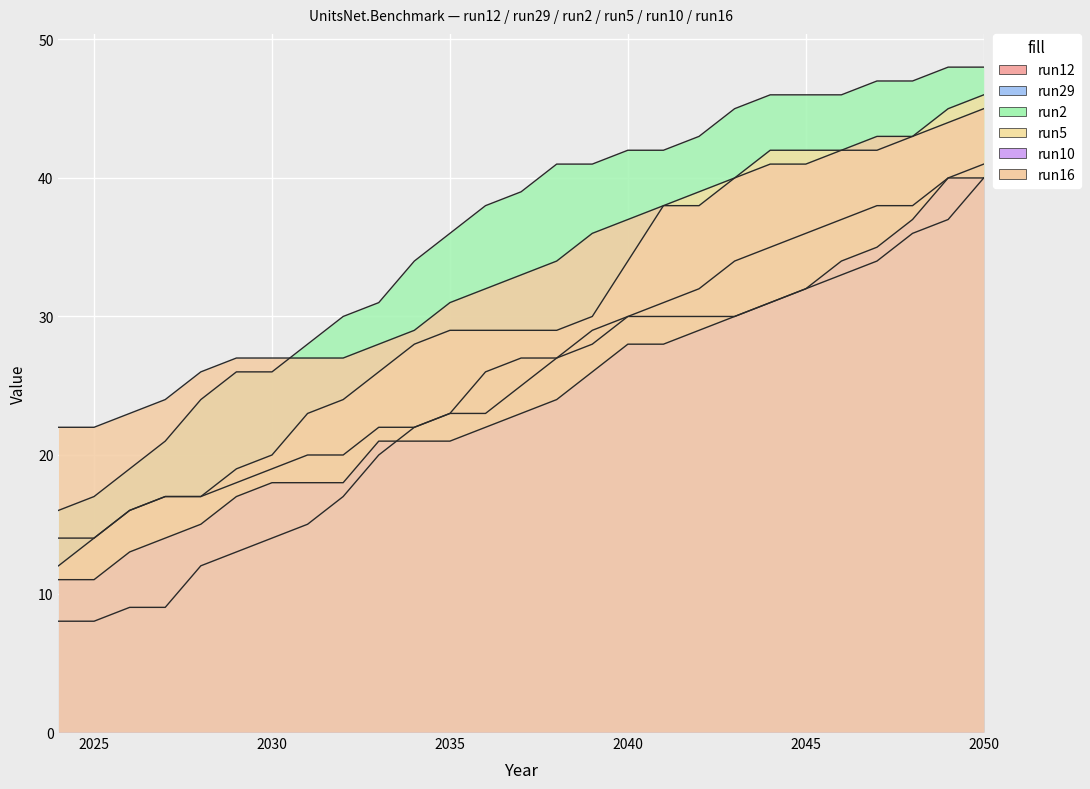

True or false: run2 has a value of 13 at 2032.

False